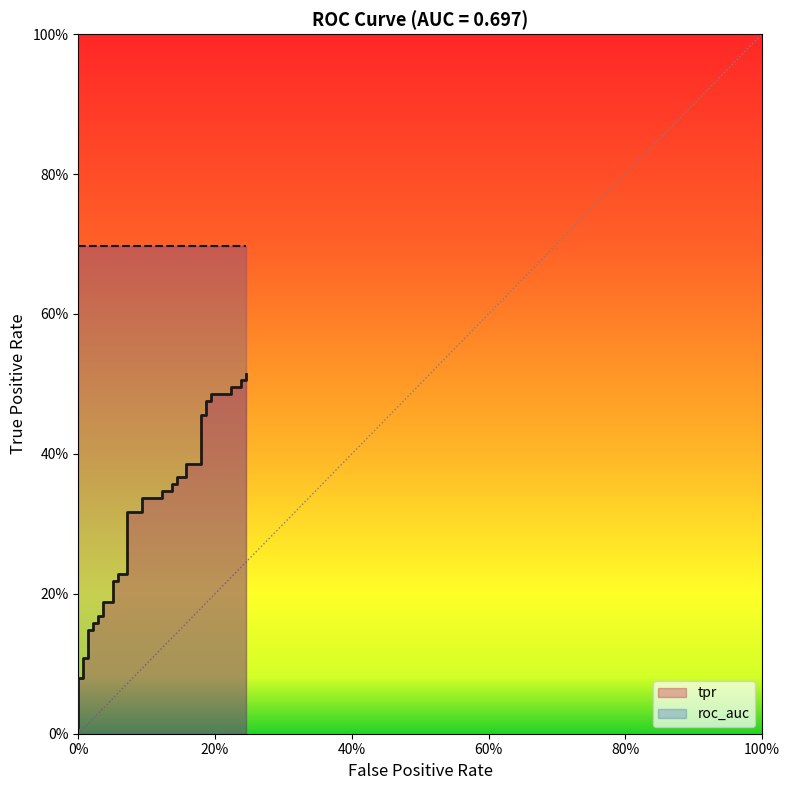

Does the chart display data point markers on the line(s)?

No